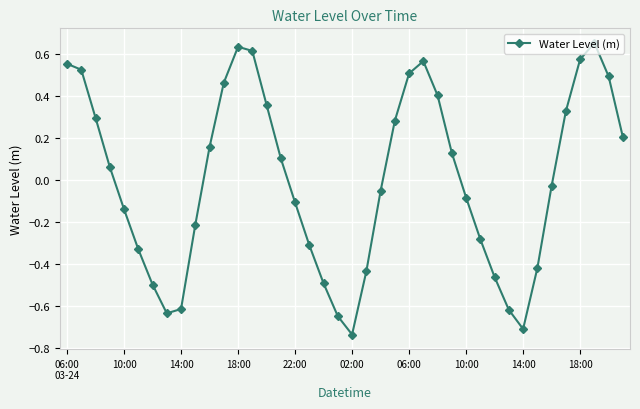

How many interior local valleys (lower than both neighbors) does the data have?

3